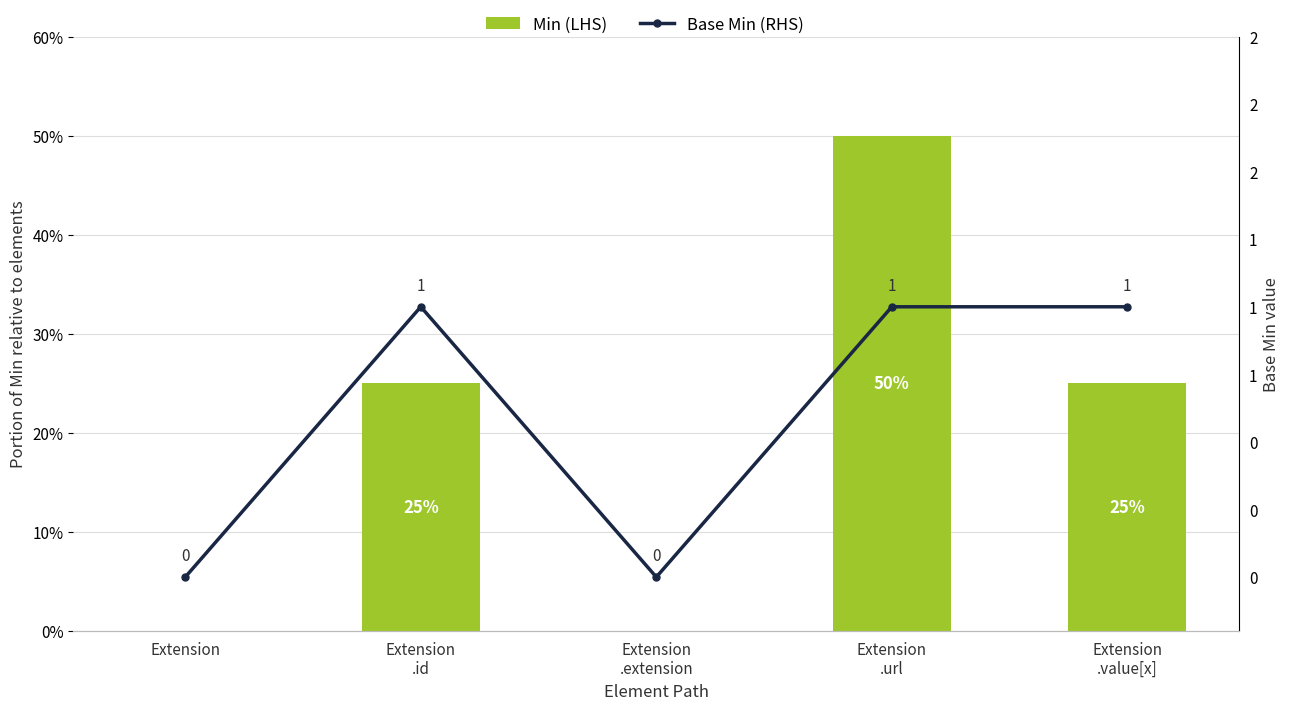

The value of Min (LHS) at Extension is 0. True or false?

True